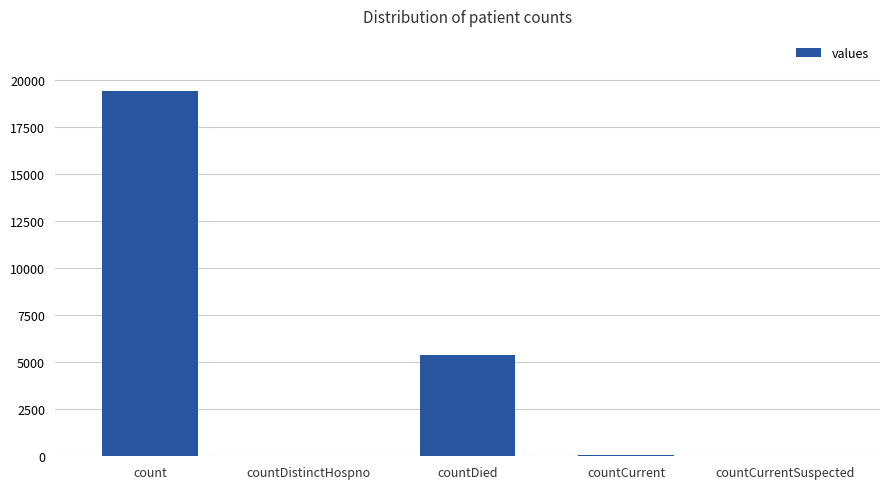

Count the number of categories in the chart.

5